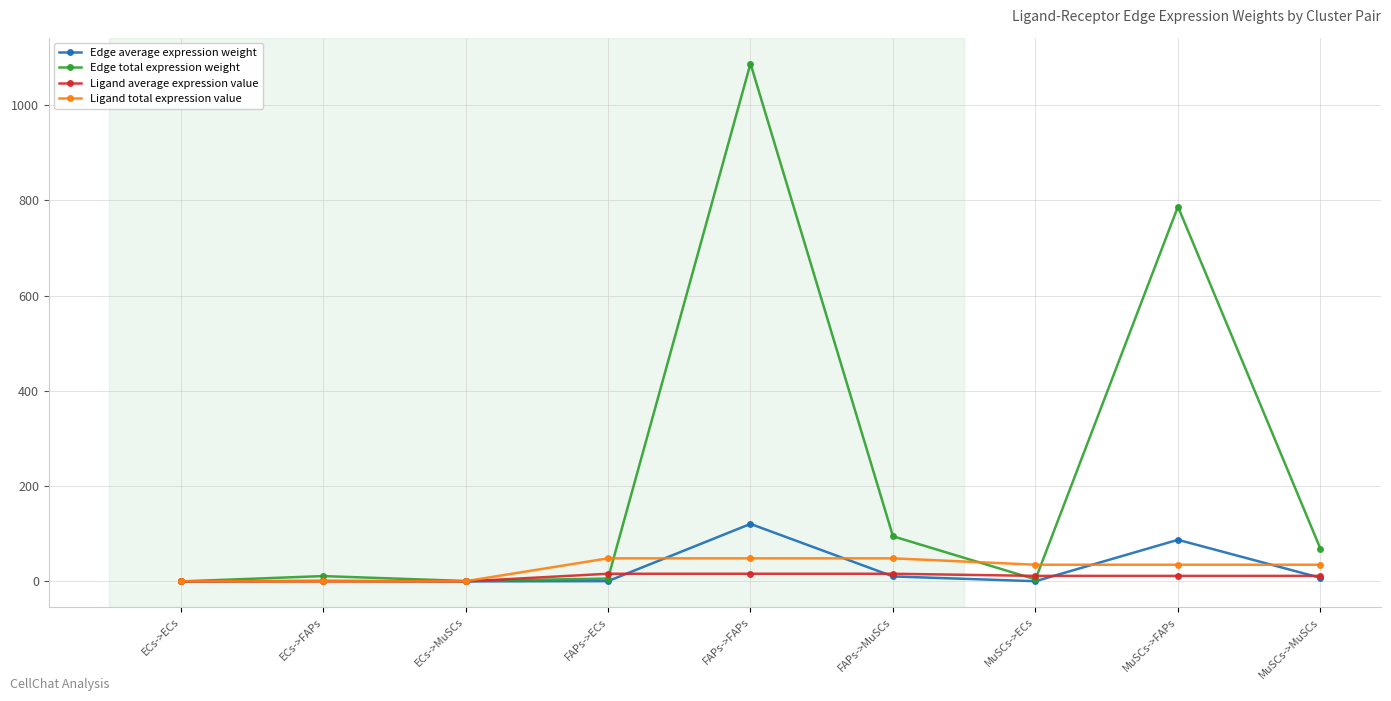

Which series has the largest range (max minus min)?

Edge total expression weight